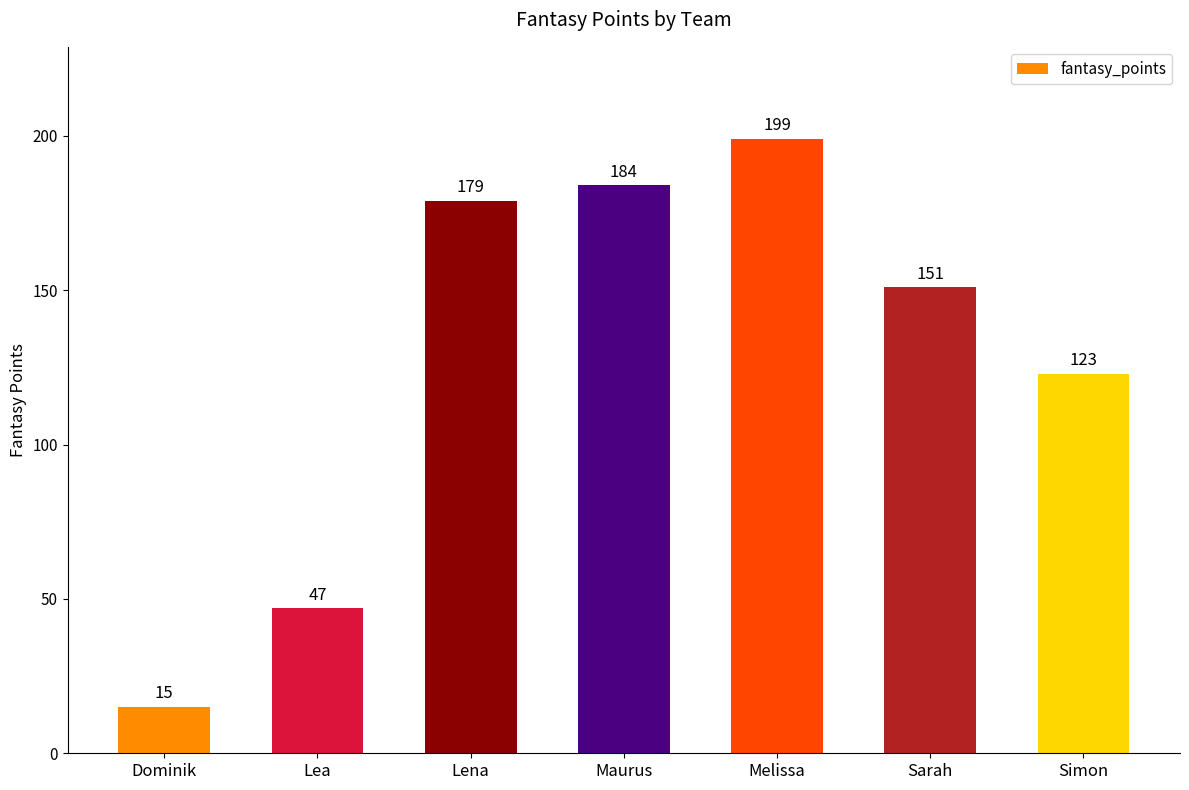

List the labels in order of value, smallest first.

Dominik, Lea, Simon, Sarah, Lena, Maurus, Melissa